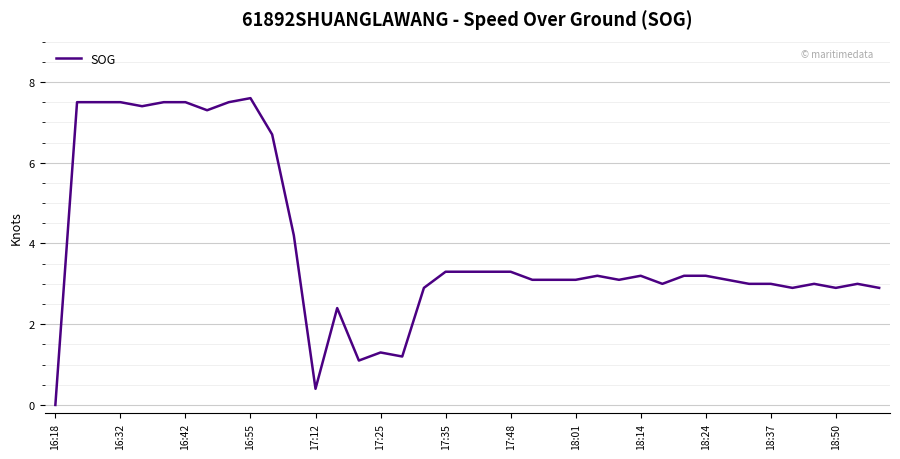

What is the greatest value displayed?

7.6